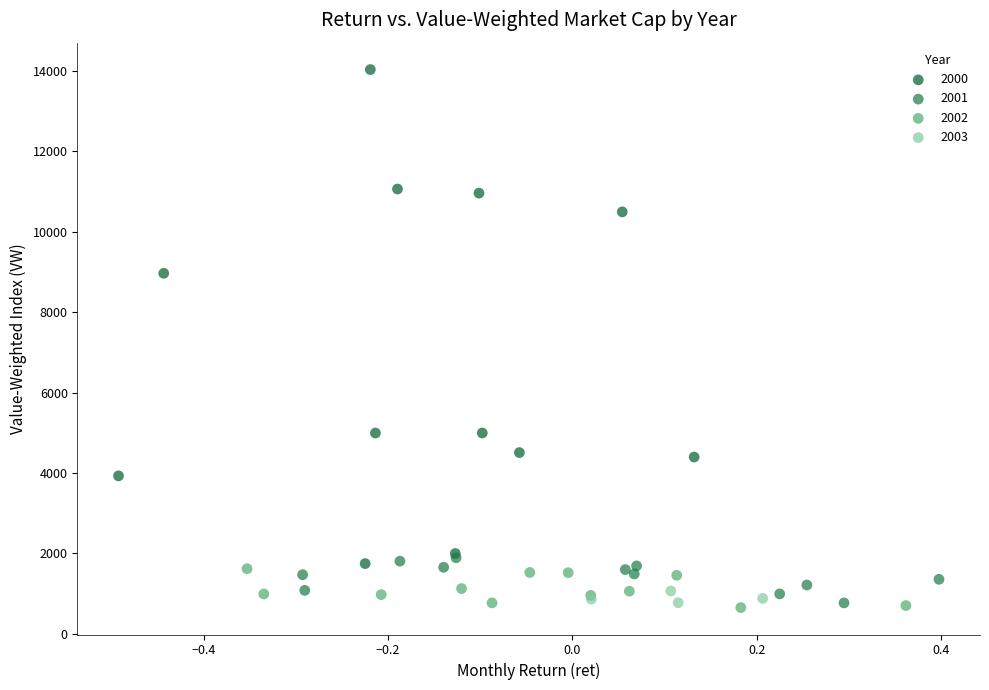

Which series reaches the maximum Y coordinate?

2000